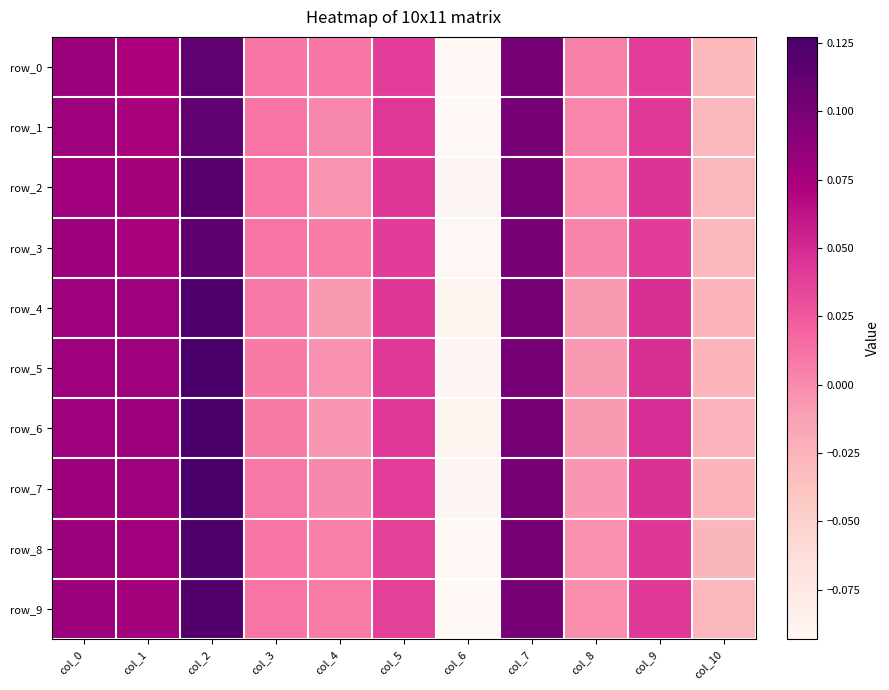

Reading right to left, what are all the values shown in this chart?

row_0: col_10=-0.0	col_9=0.0	col_8=0.0	col_7=0.1	col_6=-0.1	col_5=0.0	col_4=0.0	col_3=0.0	col_2=0.1	col_1=0.1	col_0=0.1
row_1: col_10=-0.0	col_9=0.0	col_8=0.0	col_7=0.1	col_6=-0.1	col_5=0.0	col_4=0.0	col_3=0.0	col_2=0.1	col_1=0.1	col_0=0.1
row_2: col_10=-0.0	col_9=0.0	col_8=-0.0	col_7=0.1	col_6=-0.1	col_5=0.0	col_4=-0.0	col_3=0.0	col_2=0.1	col_1=0.1	col_0=0.1
row_3: col_10=-0.0	col_9=0.0	col_8=0.0	col_7=0.1	col_6=-0.1	col_5=0.0	col_4=0.0	col_3=0.0	col_2=0.1	col_1=0.1	col_0=0.1
row_4: col_10=-0.0	col_9=0.0	col_8=-0.0	col_7=0.1	col_6=-0.1	col_5=0.0	col_4=-0.0	col_3=0.0	col_2=0.1	col_1=0.1	col_0=0.1
row_5: col_10=-0.0	col_9=0.0	col_8=-0.0	col_7=0.1	col_6=-0.1	col_5=0.0	col_4=-0.0	col_3=0.0	col_2=0.1	col_1=0.1	col_0=0.1
row_6: col_10=-0.0	col_9=0.0	col_8=-0.0	col_7=0.1	col_6=-0.1	col_5=0.0	col_4=-0.0	col_3=0.0	col_2=0.1	col_1=0.1	col_0=0.1
row_7: col_10=-0.0	col_9=0.0	col_8=-0.0	col_7=0.1	col_6=-0.1	col_5=0.0	col_4=0.0	col_3=0.0	col_2=0.1	col_1=0.1	col_0=0.1
row_8: col_10=-0.0	col_9=0.0	col_8=-0.0	col_7=0.1	col_6=-0.1	col_5=0.0	col_4=0.0	col_3=0.0	col_2=0.1	col_1=0.1	col_0=0.1
row_9: col_10=-0.0	col_9=0.0	col_8=-0.0	col_7=0.1	col_6=-0.1	col_5=0.0	col_4=0.0	col_3=0.0	col_2=0.1	col_1=0.1	col_0=0.1